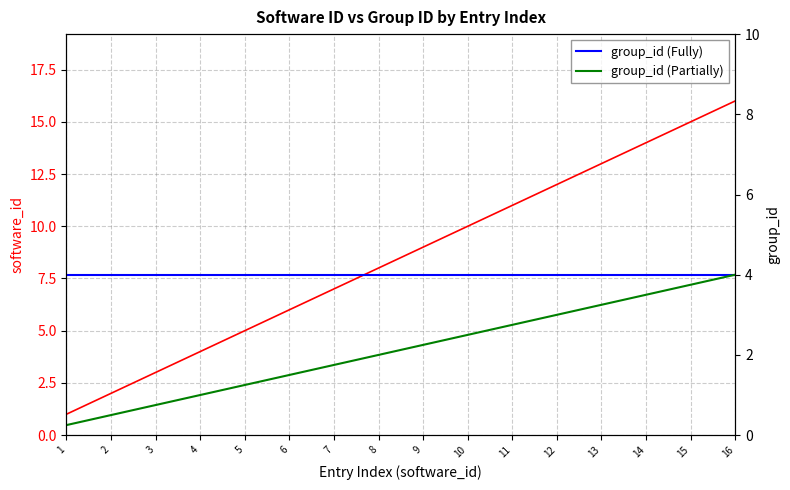

What is the difference between the maximum and minimum values in the software_id series?

15.0